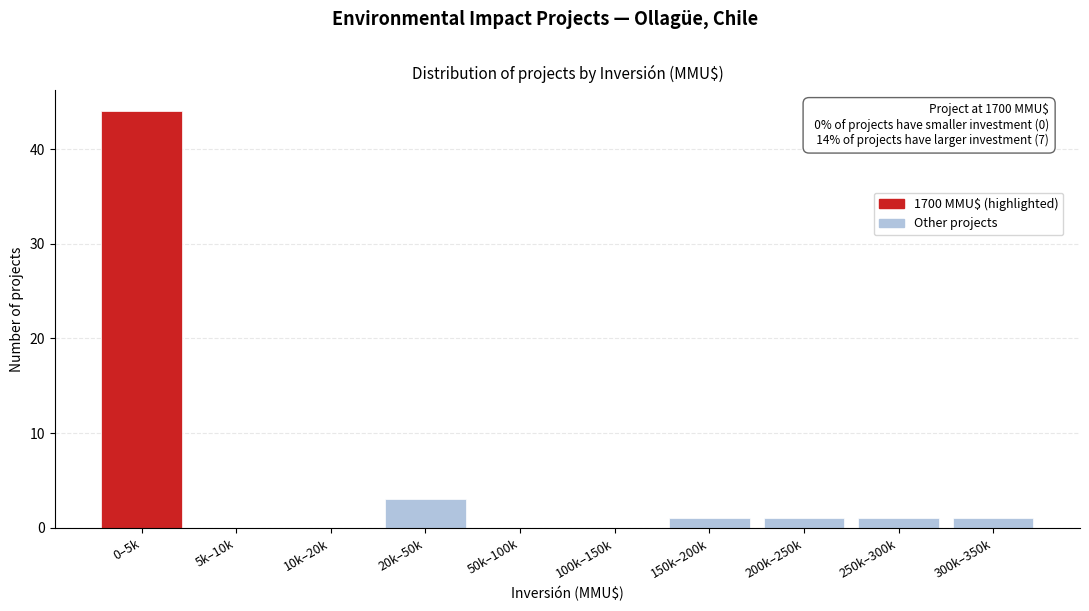

Reading left to right, extract all data points from this chart.

0–5k=44	5k–10k=0	10k–20k=0	20k–50k=3	50k–100k=0	100k–150k=0	150k–200k=1	200k–250k=1	250k–300k=1	300k–350k=1